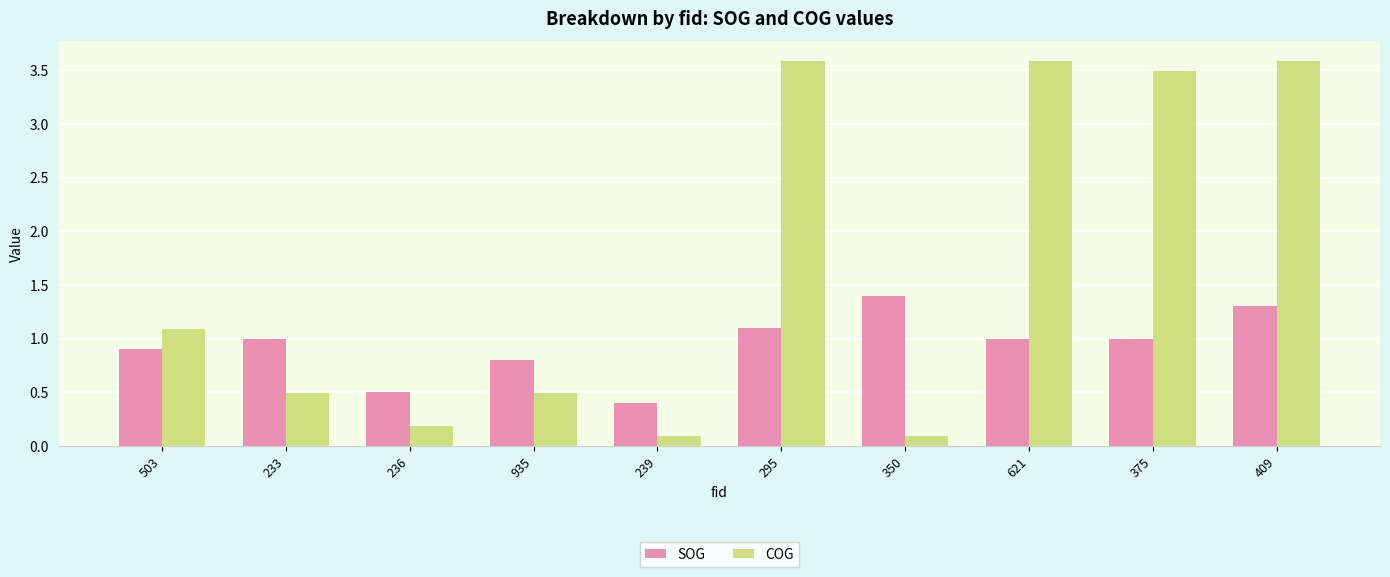

List the series in order of their peak value, lowest first.

SOG, COG